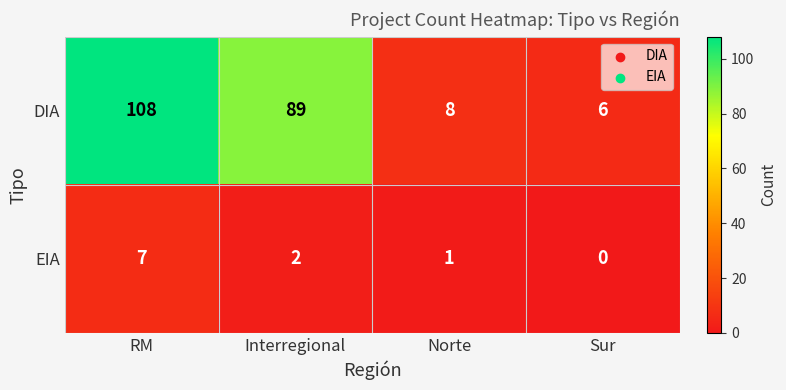

List the labels in order of EIA value, largest first.

RM, Interregional, Norte, Sur